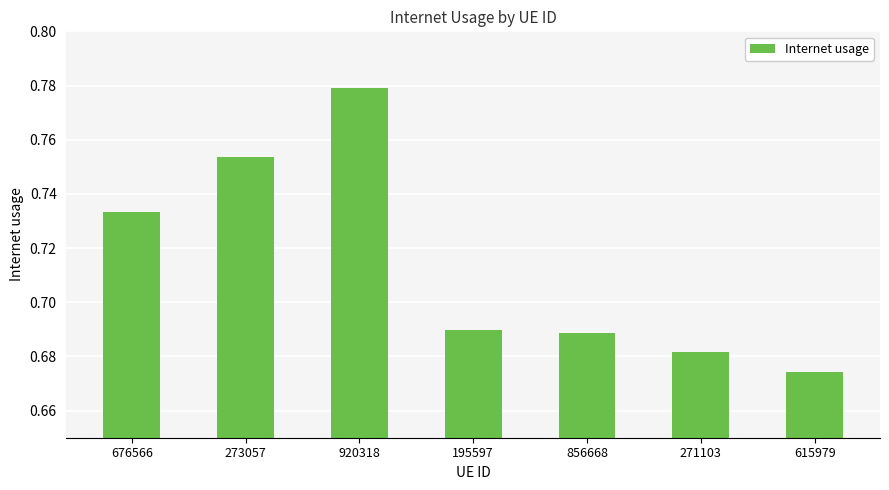

Which has a higher value, 856668 or 676566?

676566